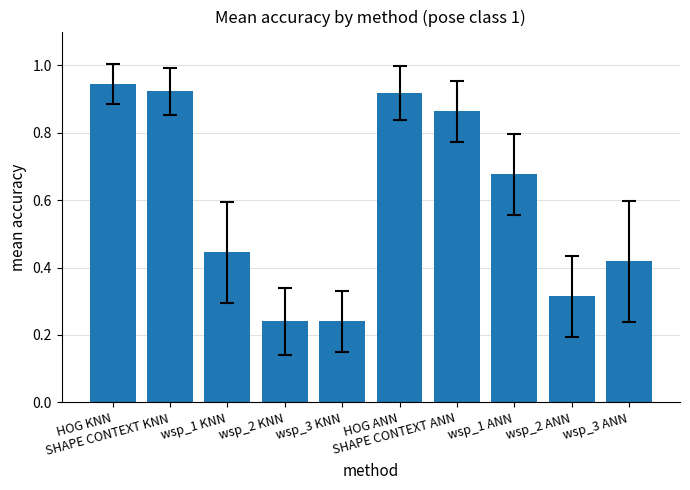

What is the sum of all values?

6.0